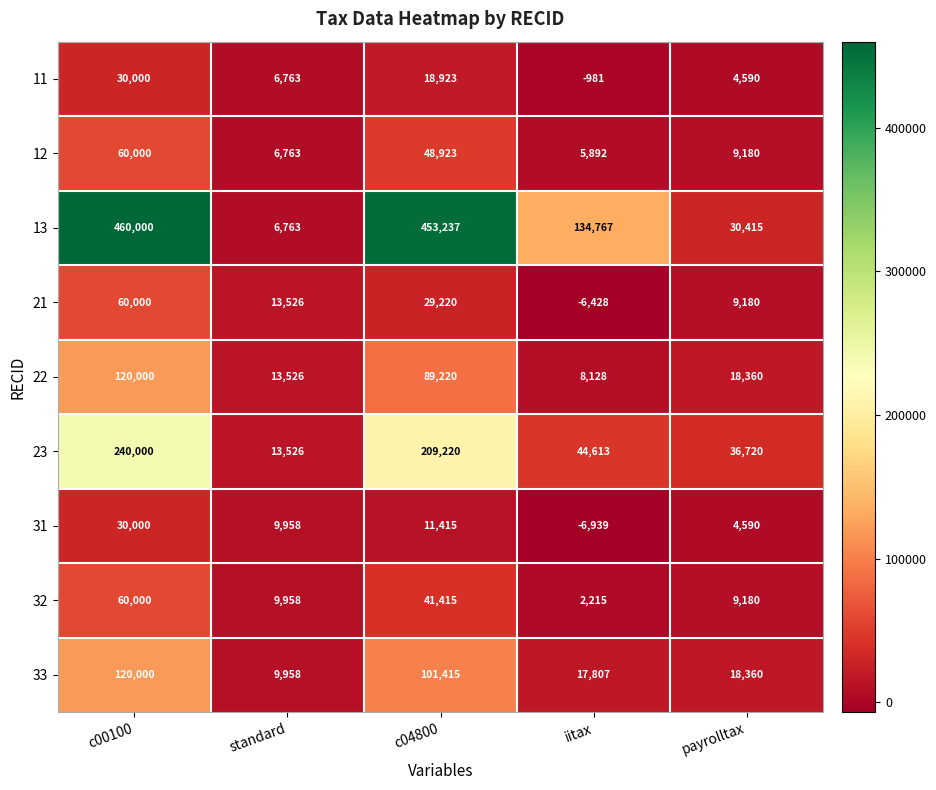

What is the difference between the second highest and second lowest values in the 22 series?

75694